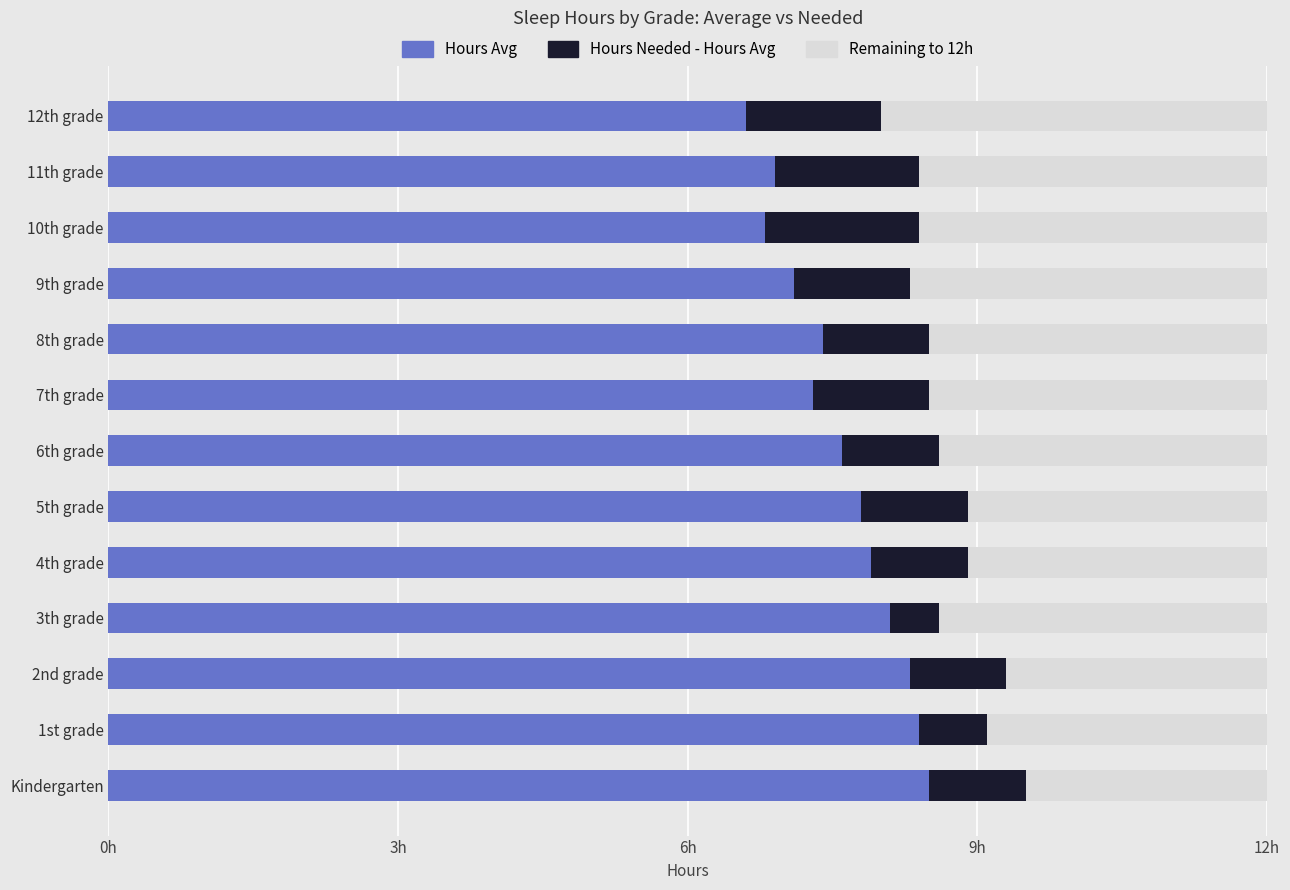

What is the value of the Hours Needed - Hours Avg bar at the 7th from the left?

1.0